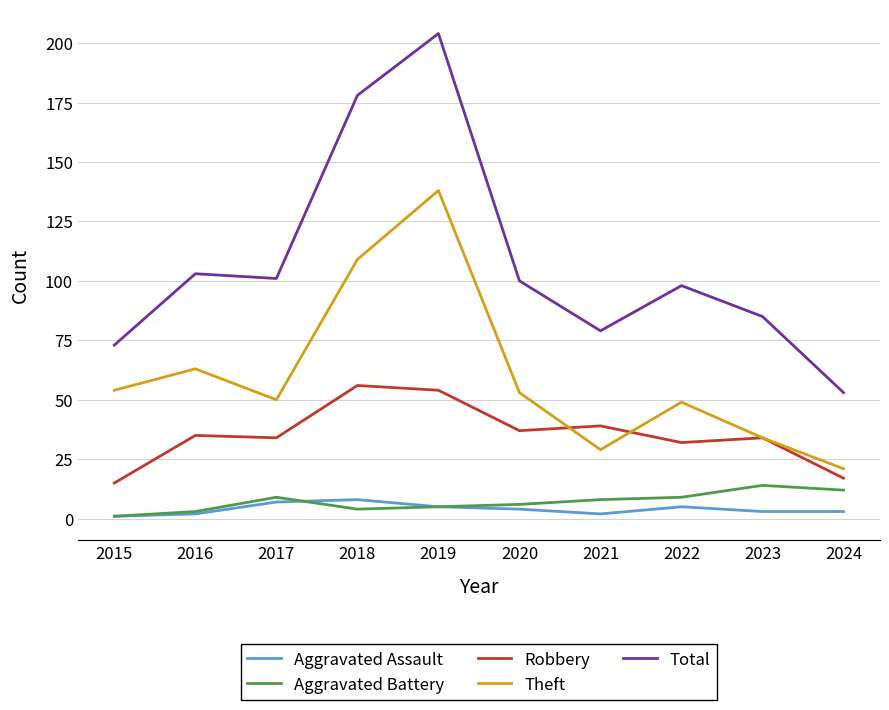

Which category has the highest value in the Total series?

2019